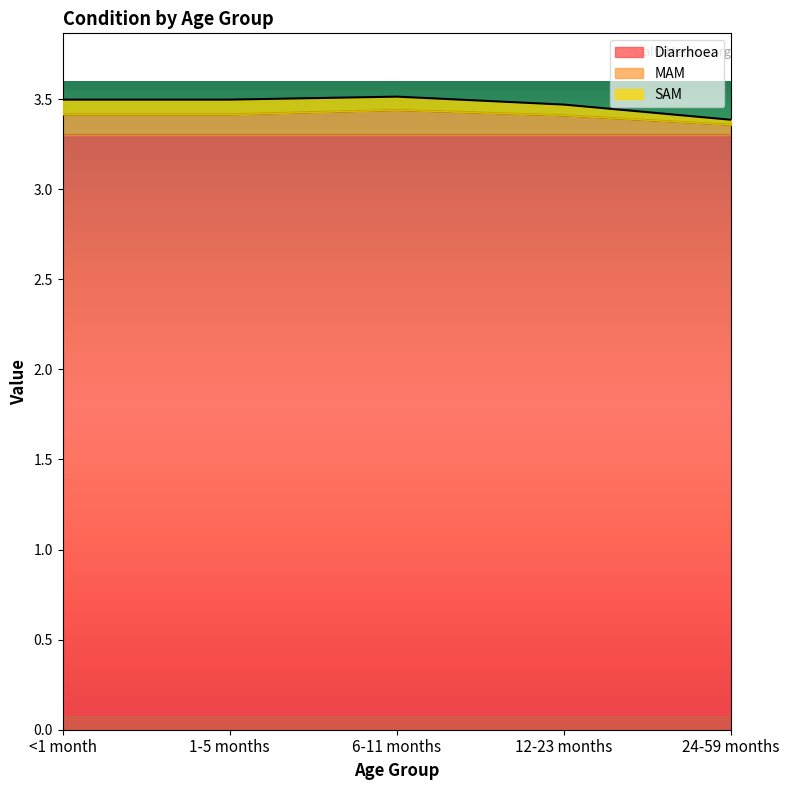

At which label does Diarrhoea reach its peak?

<1 month